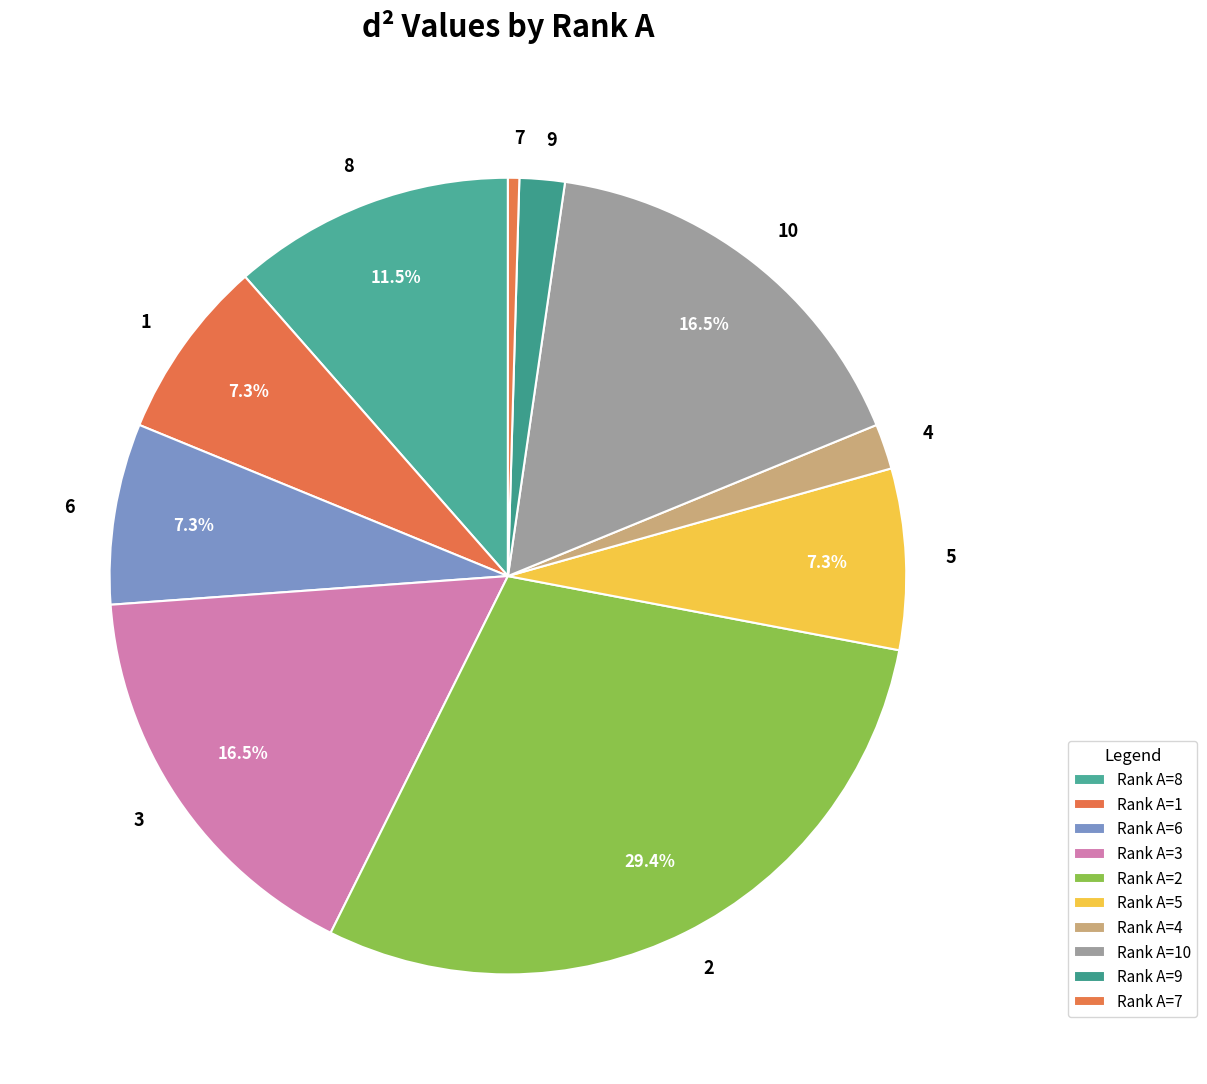

What percentage is the 9 slice, to the nearest percent?

2%